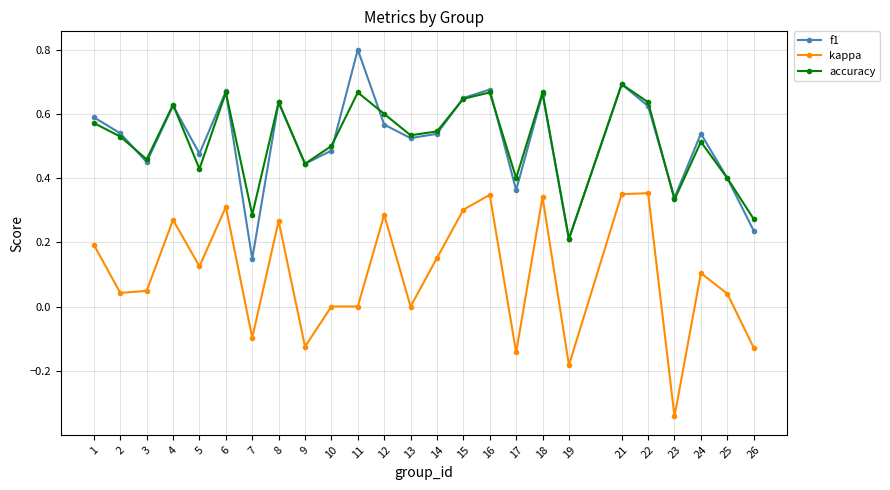

How many categories are shown in the chart?

25